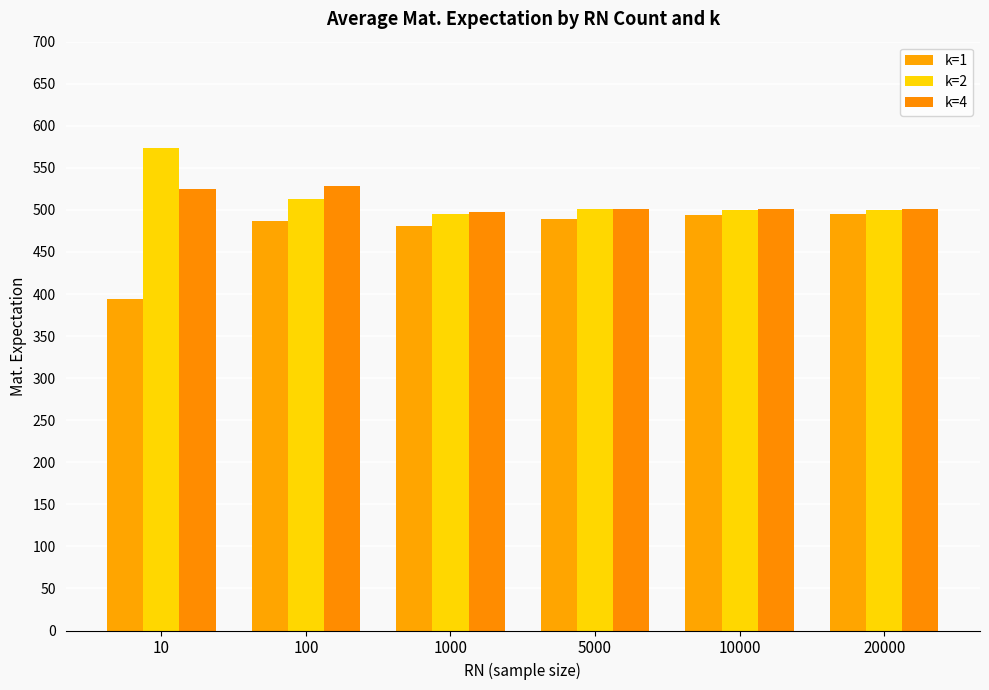

How many series are shown in this chart?

3